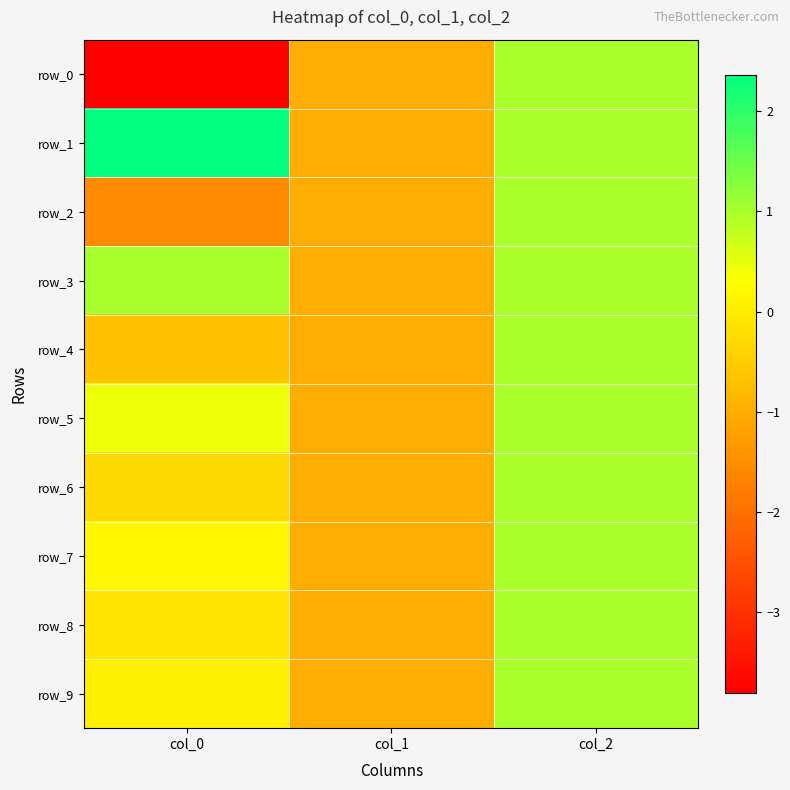

At how many categories does at least one series exceed 0?

2